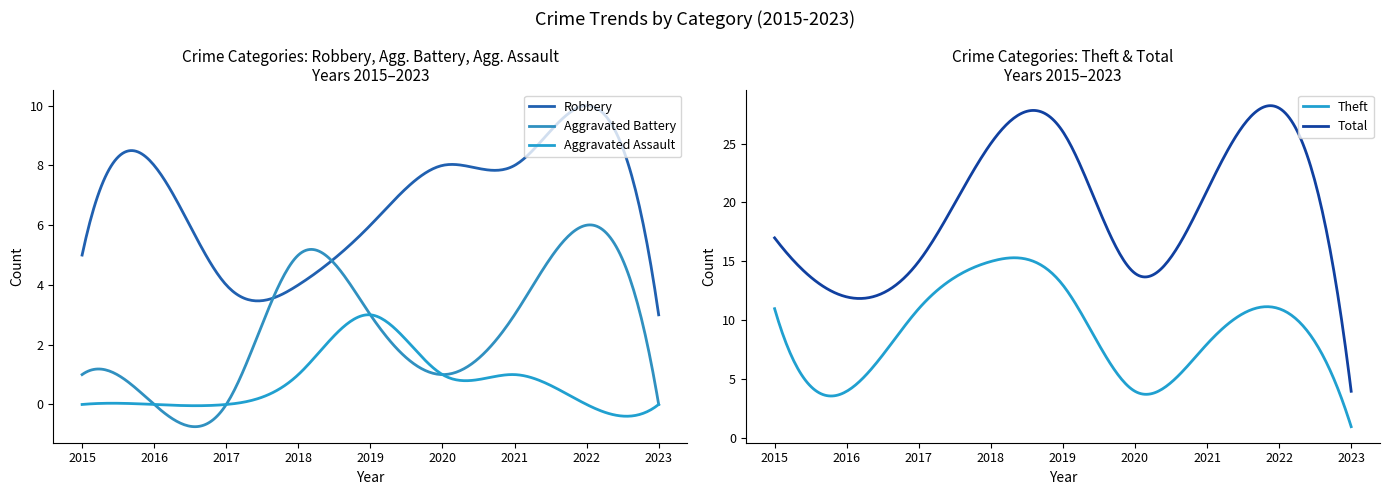

At which category is the sum across all series the highest?

2022